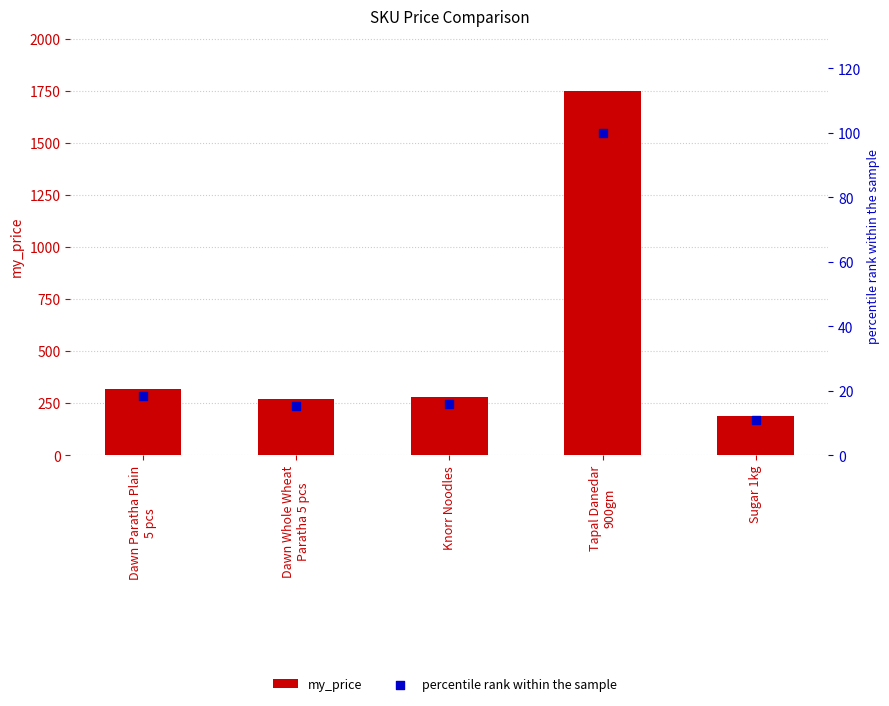

What are all the series names shown in the legend?

my_price, percentile rank within the sample